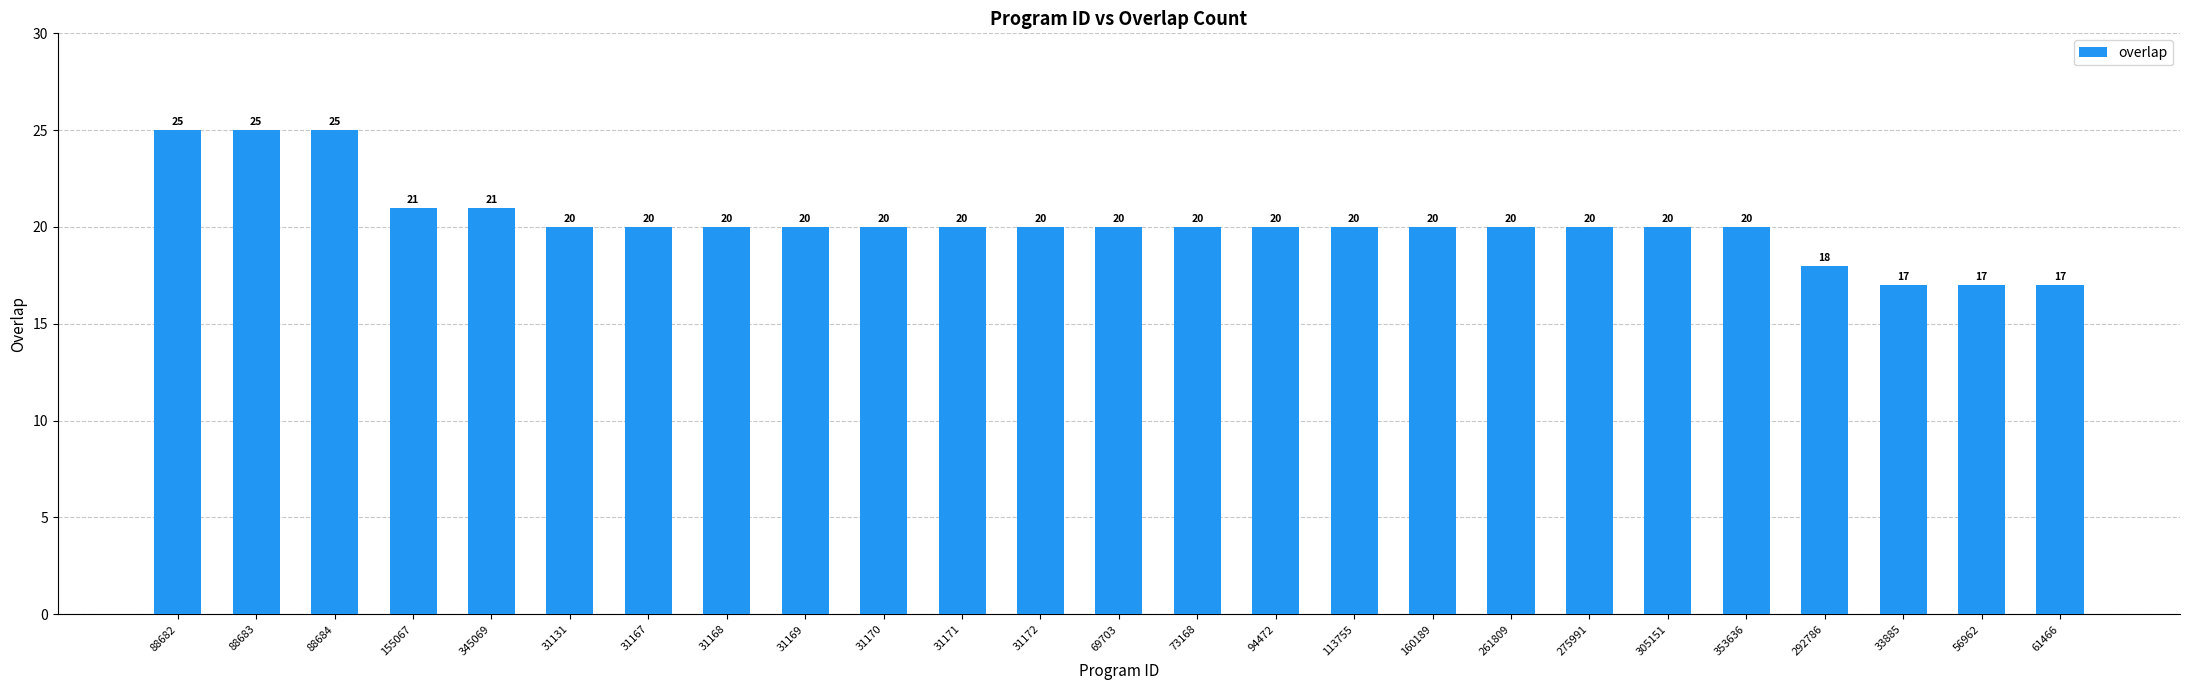

What is the ratio of the value at 353636 to the value at 31169?

1.0